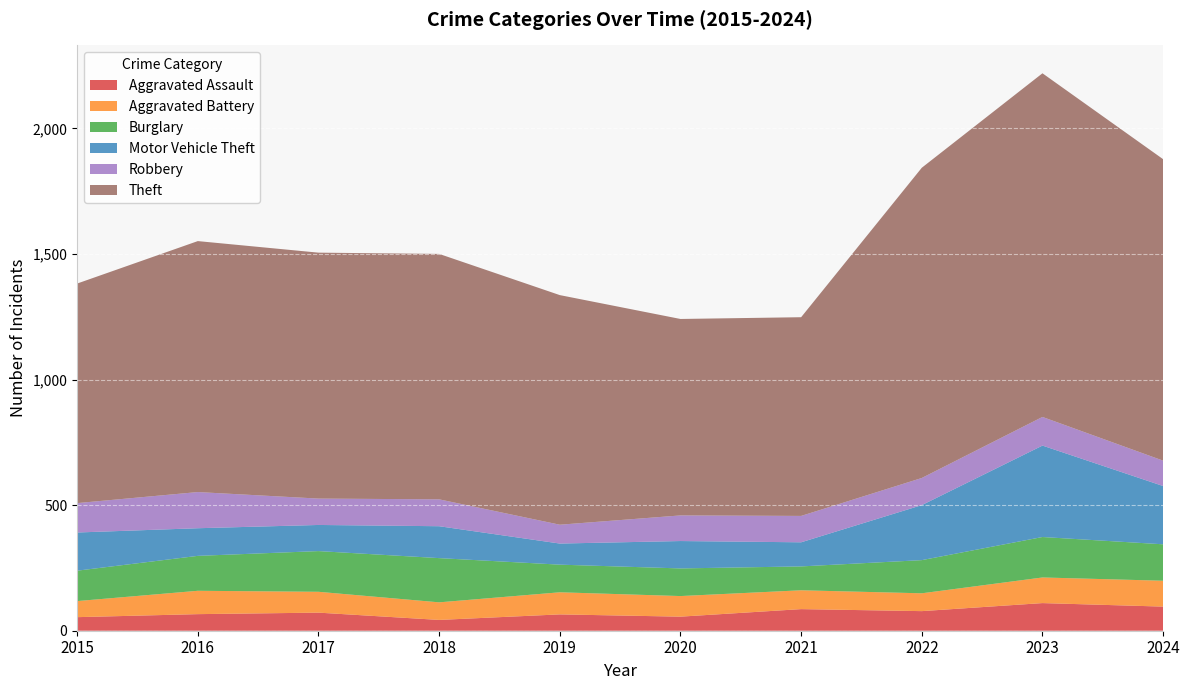

Reading left to right, list all the values displayed in this chart.

Aggravated Assault: 2015=54	2016=66	2017=72	2018=43	2019=65	2020=56	2021=86	2022=78	2023=110	2024=96
Aggravated Battery: 2015=64	2016=93	2017=83	2018=70	2019=88	2020=82	2021=75	2022=71	2023=102	2024=103
Burglary: 2015=121	2016=139	2017=162	2018=176	2019=110	2020=110	2021=95	2022=132	2023=161	2024=145
Motor Vehicle Theft: 2015=152	2016=110	2017=104	2018=127	2019=84	2020=109	2021=96	2022=219	2023=364	2024=232
Robbery: 2015=117	2016=144	2017=105	2018=107	2019=75	2020=102	2021=105	2022=108	2023=114	2024=101
Theft: 2015=874	2016=999	2017=979	2018=977	2019=914	2020=782	2021=791	2022=1235	2023=1368	2024=1200